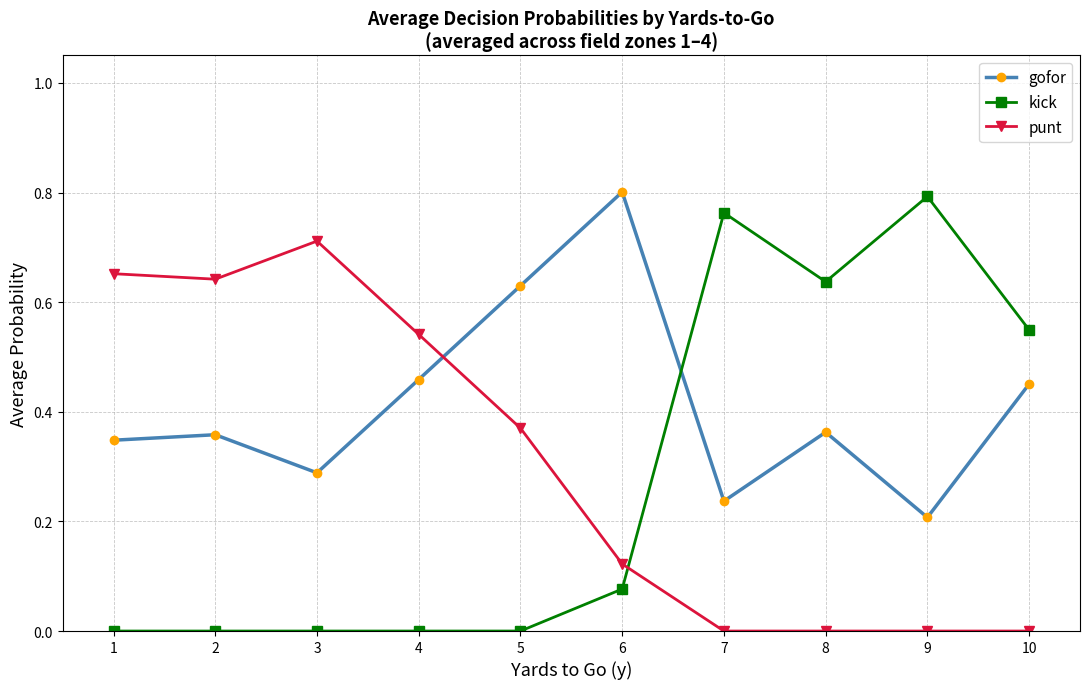

How many data points does each series have?

10